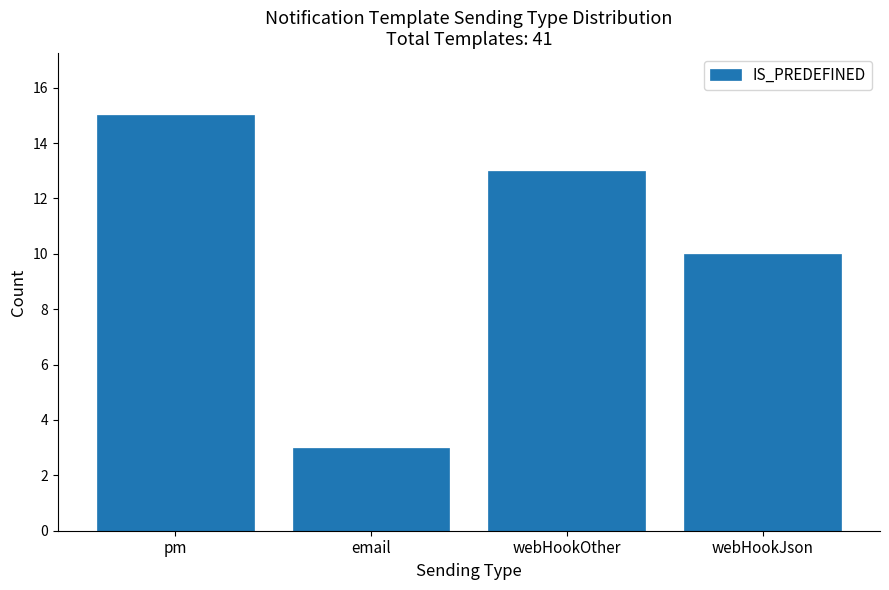

Reading left to right, extract all data points from this chart.

15	3	13	10